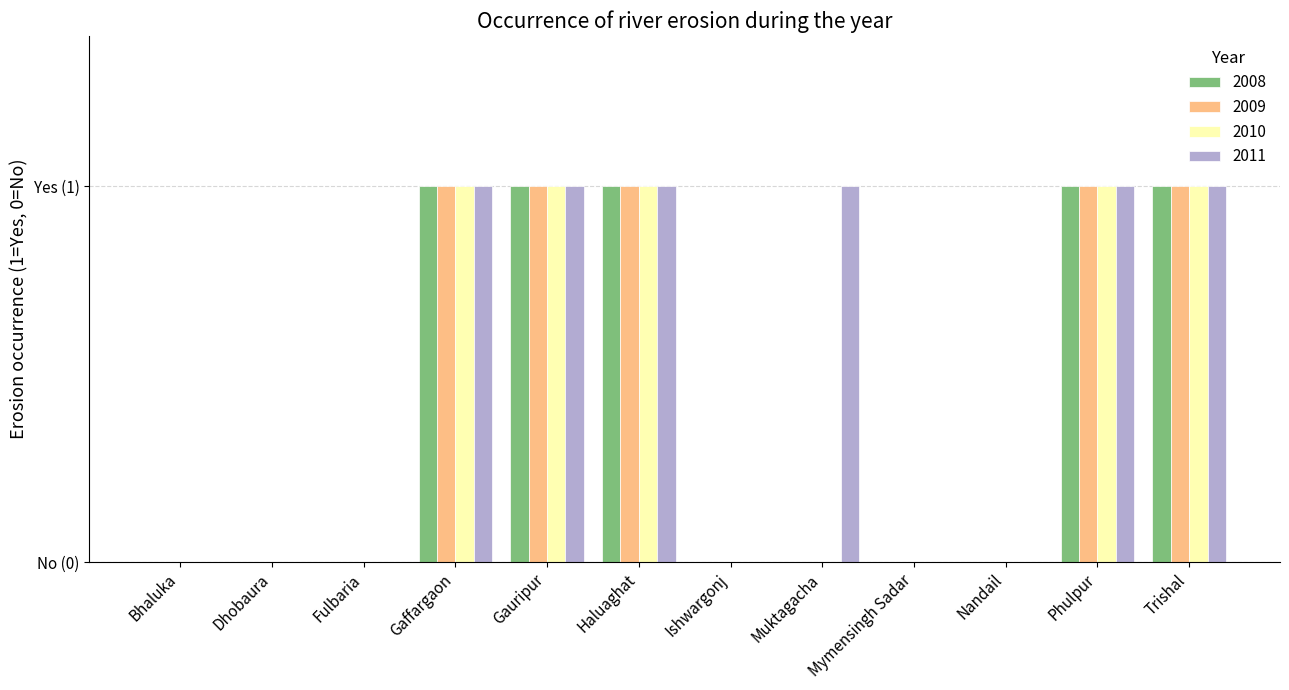

Are the bars grouped side by side (vs. stacked)?

Yes